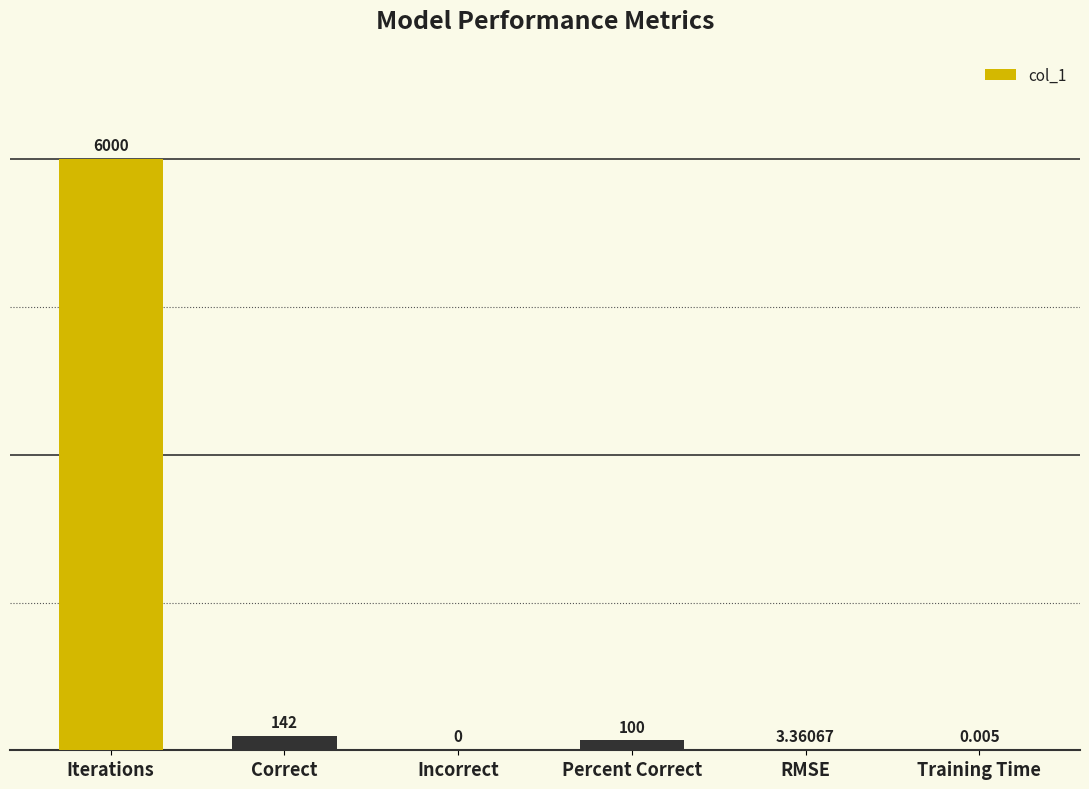

True or false: the data shows 0.0 at Incorrect.

True